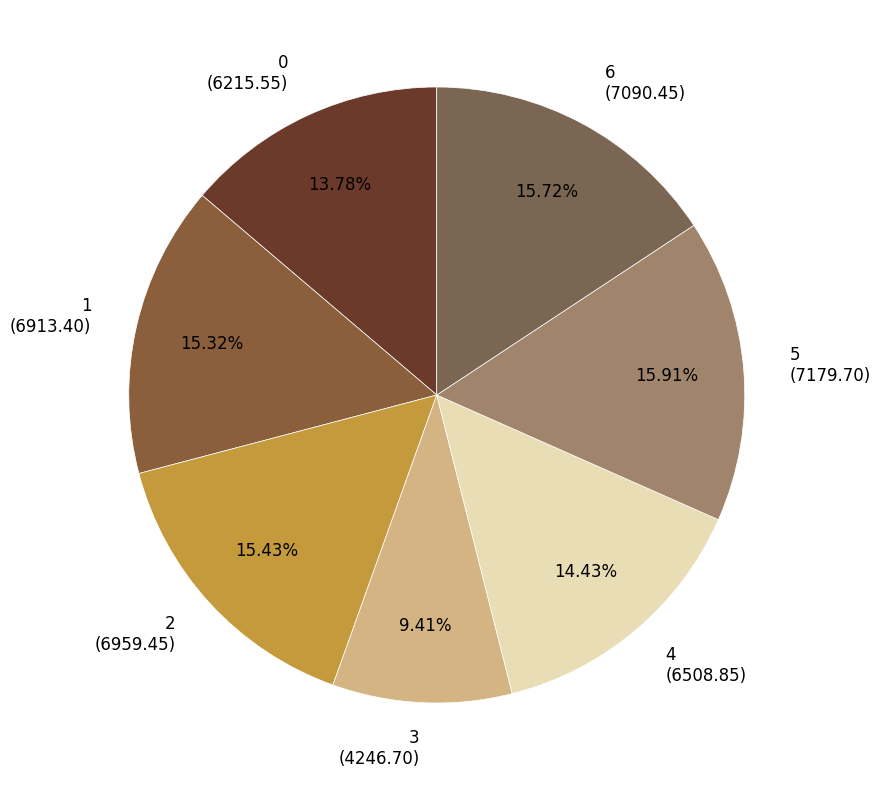

To the nearest percent, what is the difference between the 3 and 6 slice percentages?

6%